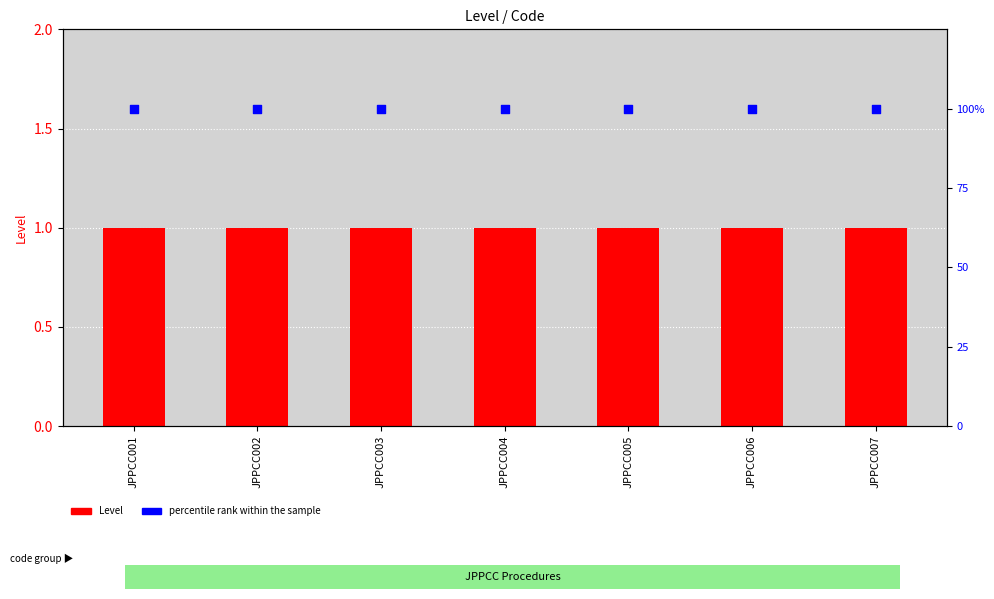

Which series reaches the maximum Y coordinate?

percentile rank within the sample